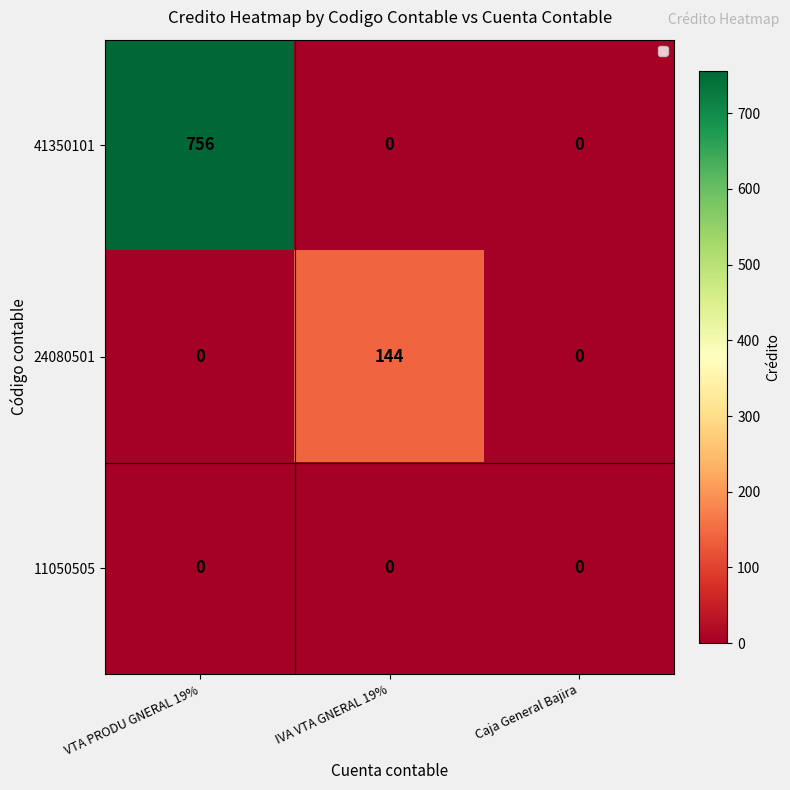

What is the approximate value of 24080501 at IVA VTA GNERAL 19%?

144